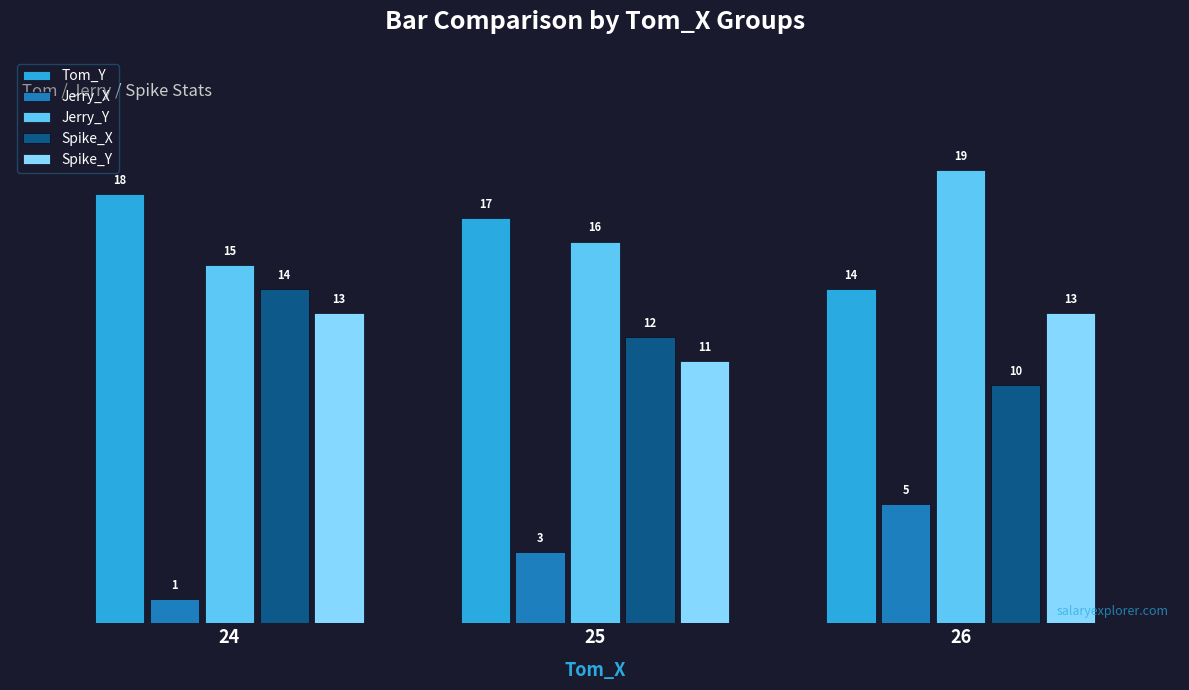

List the labels in order of Jerry_Y value, smallest first.

24, 25, 26